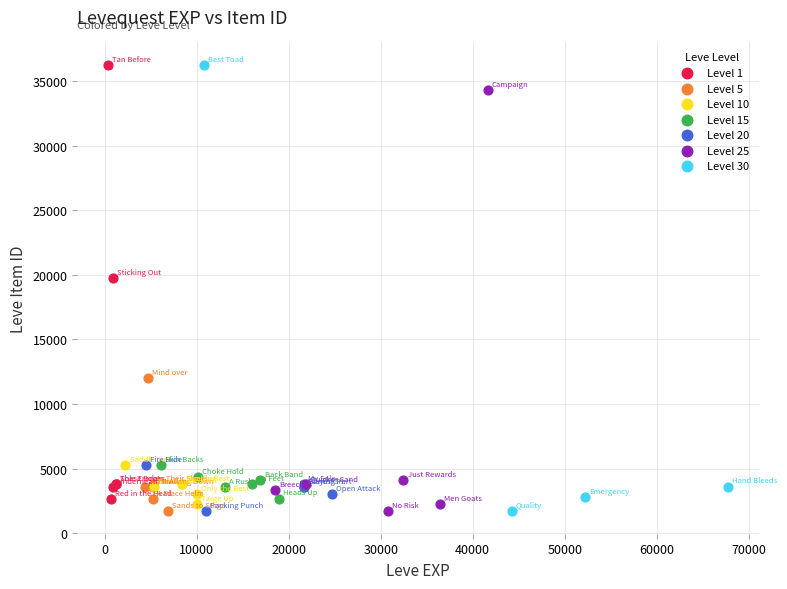

What are all the series names shown in the legend?

Level 1, Level 5, Level 10, Level 15, Level 20, Level 25, Level 30